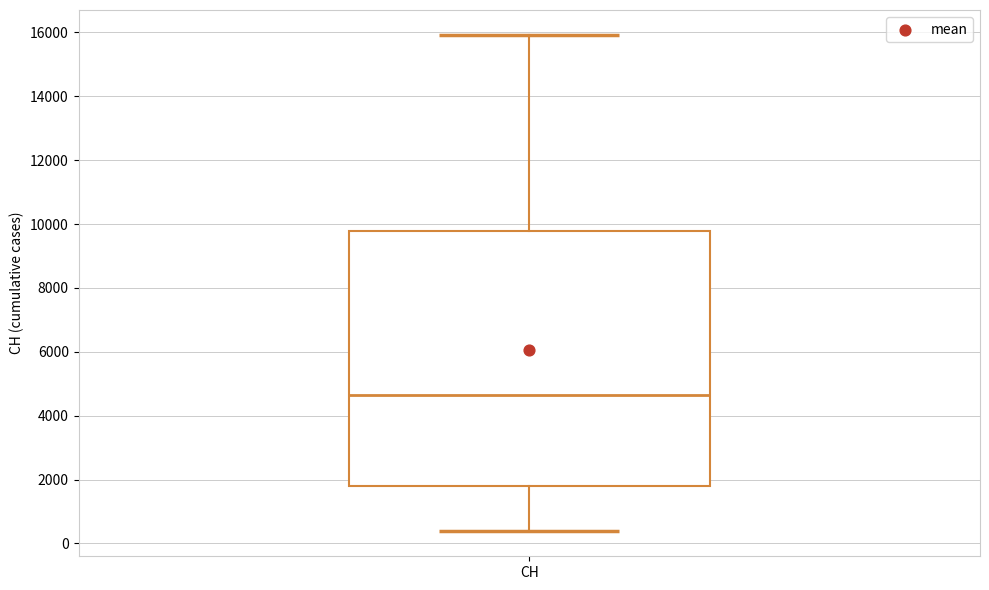

Transcribe this box plot: give where the median line is, the range the box spans, and where the two whiskers end, as read against the y-axis. The values are not printed on the chart, so give them approximately, as read against the axis.

median 4600, box 1800 to 9800, whiskers 400 to 16000